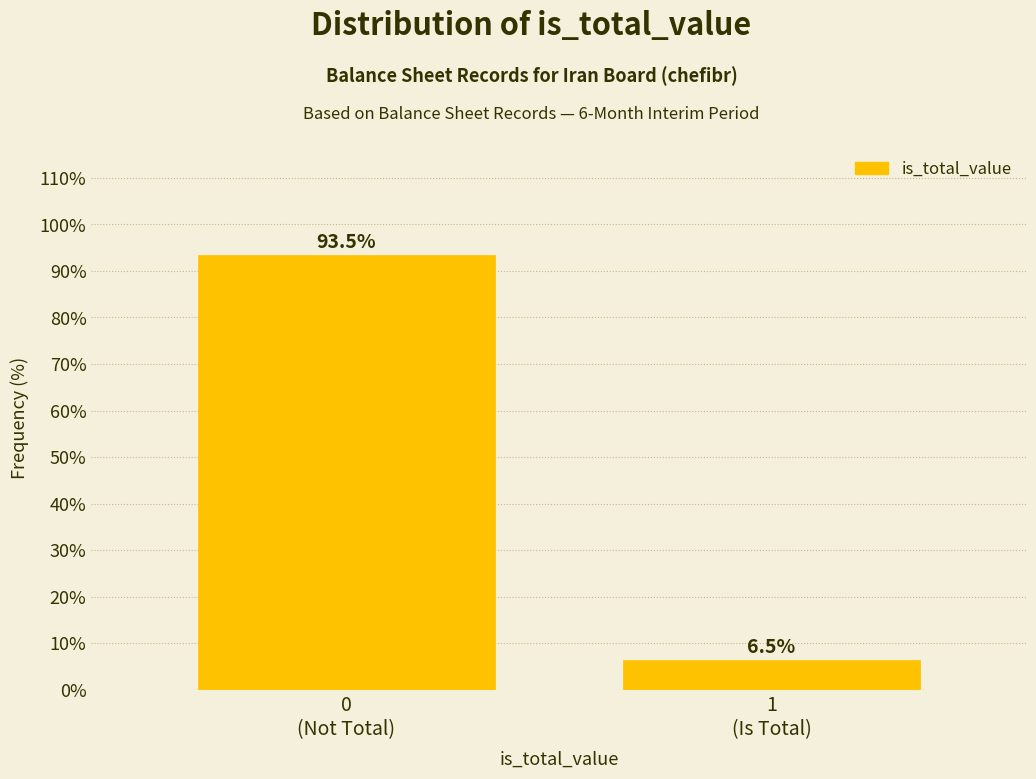

Reading left to right, what are all the values shown in this chart?

93.5	6.5